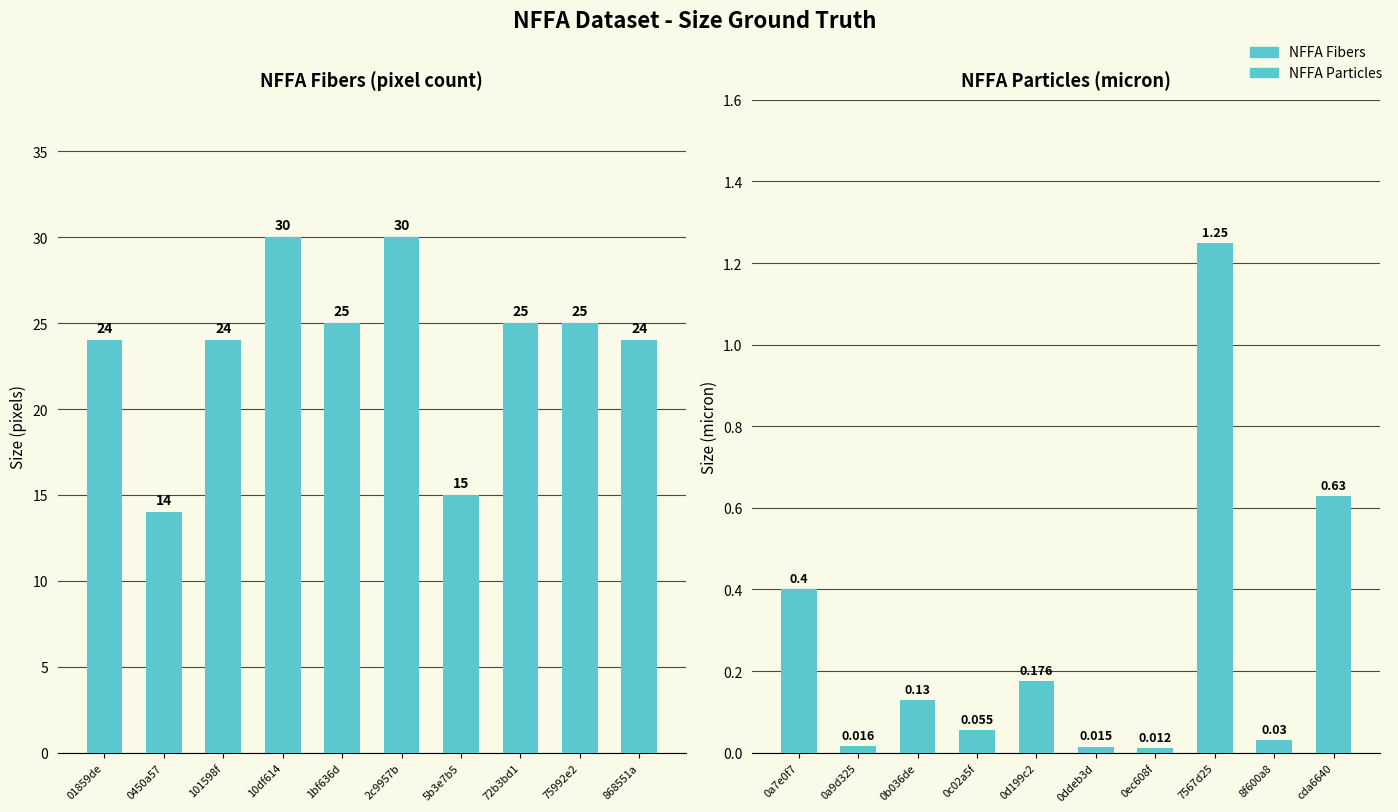

Reading right to left, what are all the values shown in this chart?

NFFA Fibers: 24.0	25.0	25.0	15.0	30.0	25.0	30.0	24.0	14.0	24.0
NFFA Particles: 0.6	0.0	1.2	0.0	0.0	0.2	0.1	0.1	0.0	0.4